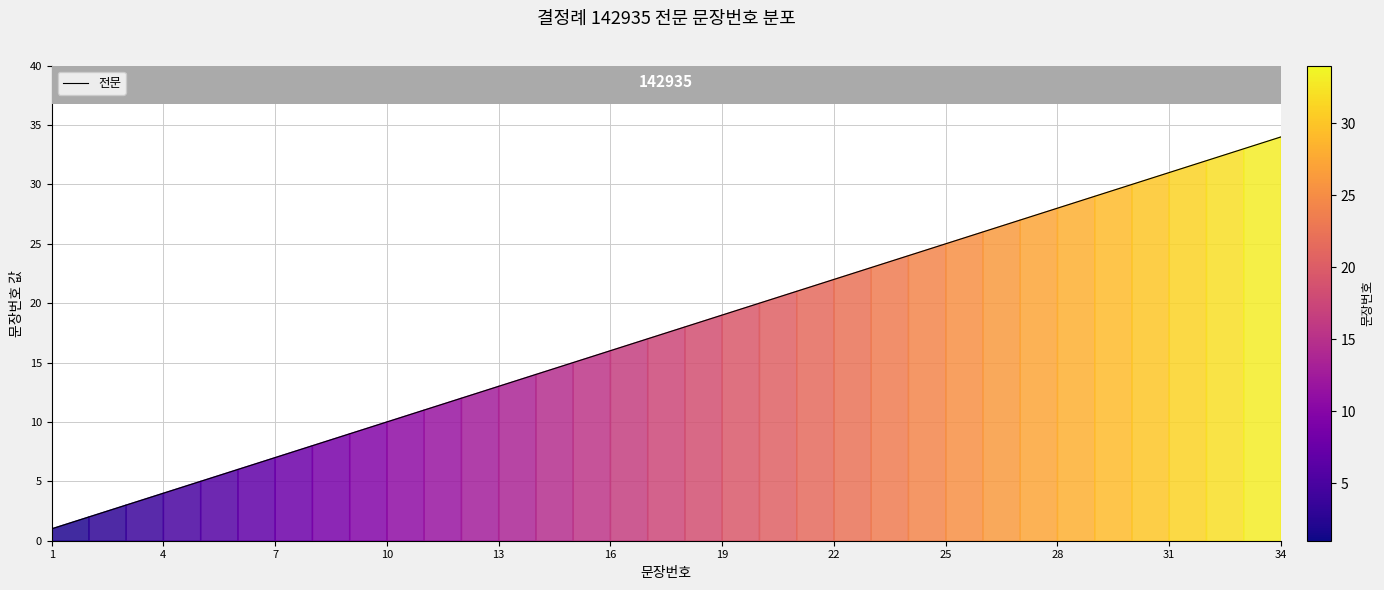

What is the difference between the maximum and minimum values?

33